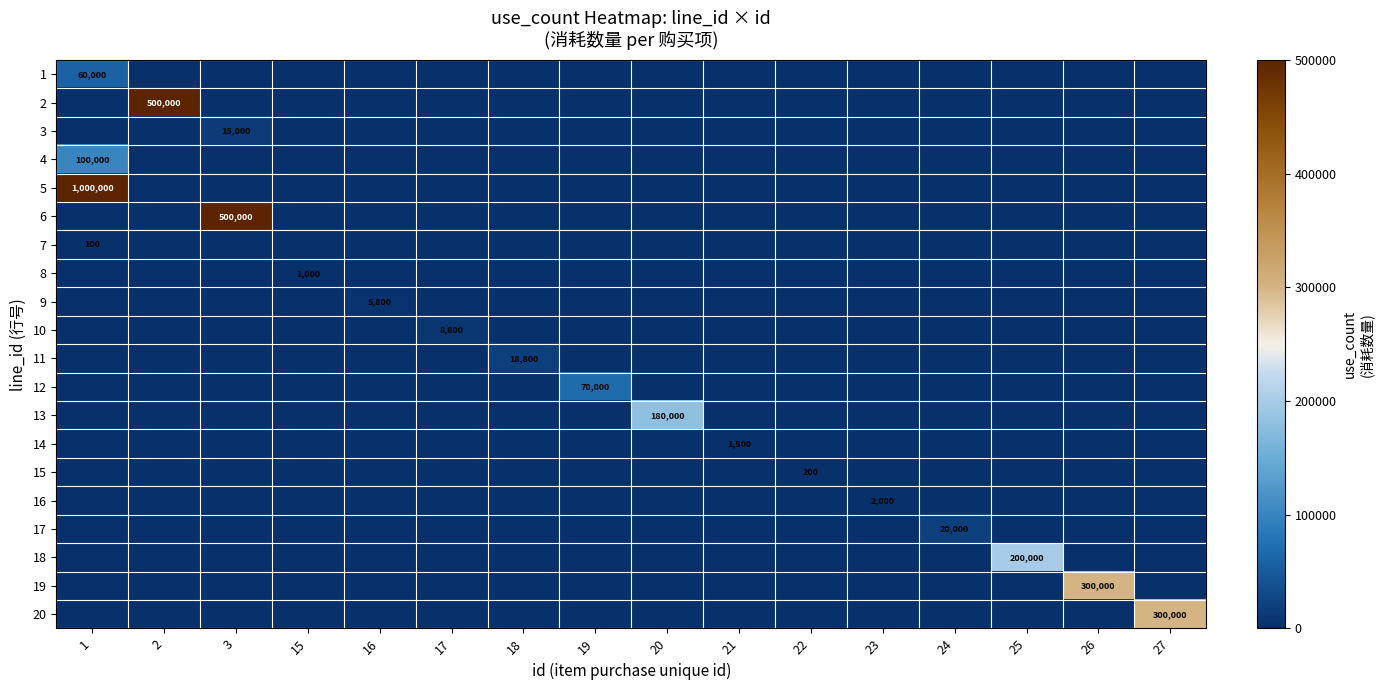

True or false: 9 has a value of 2850 at 27.

False